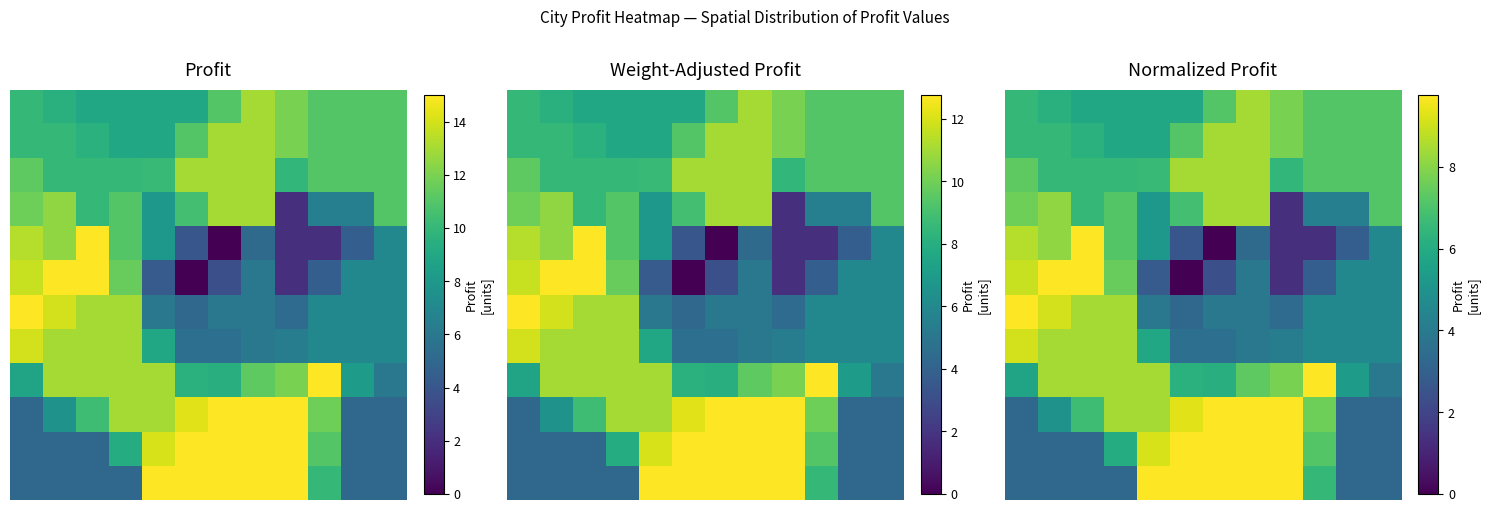

What is the spread (max minus min) of values at 9?

8.4